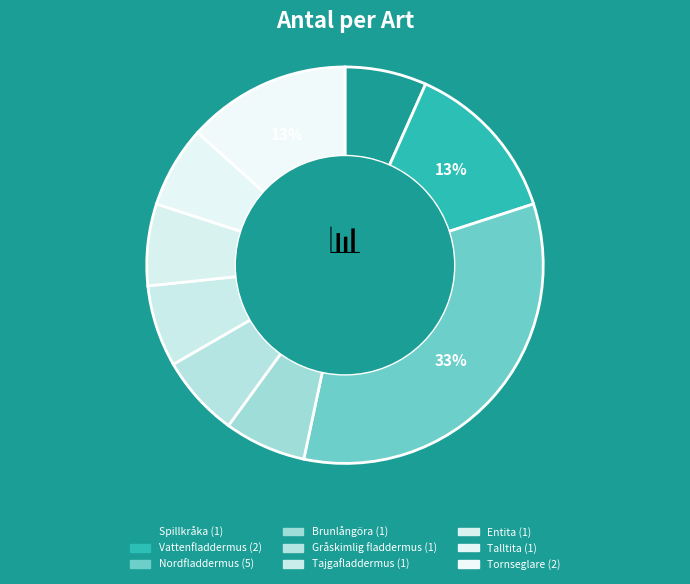

To the nearest percent, what is the combined percentage of Nordfladdermus and Tajgafladdermus?

40%